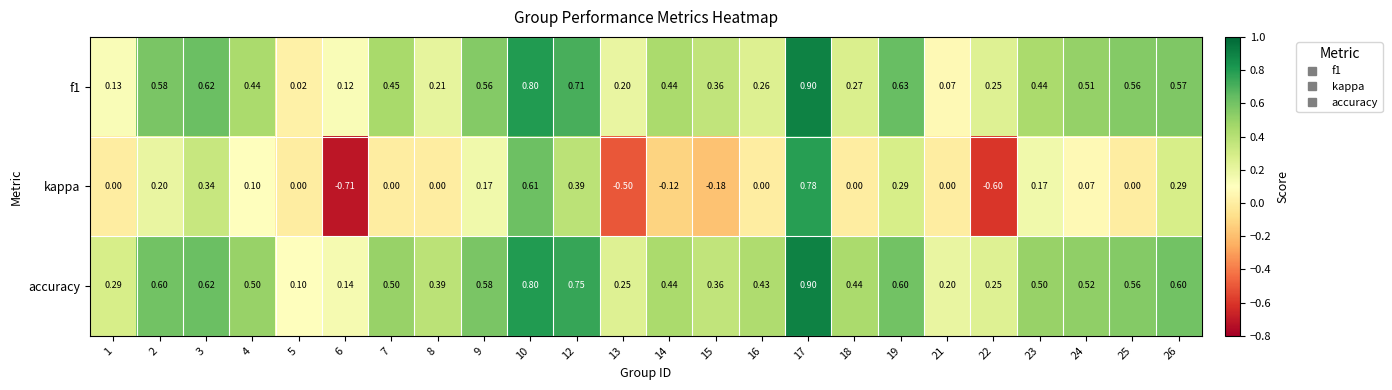

Which series has the widest spread of values?

kappa